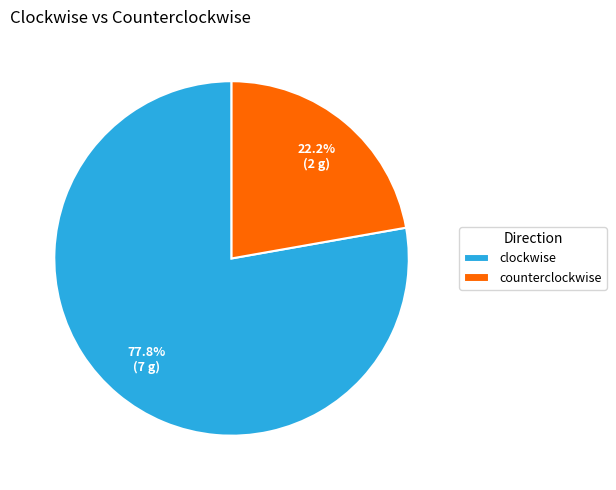

Rank the categories by value from lowest to highest.

counterclockwise, clockwise